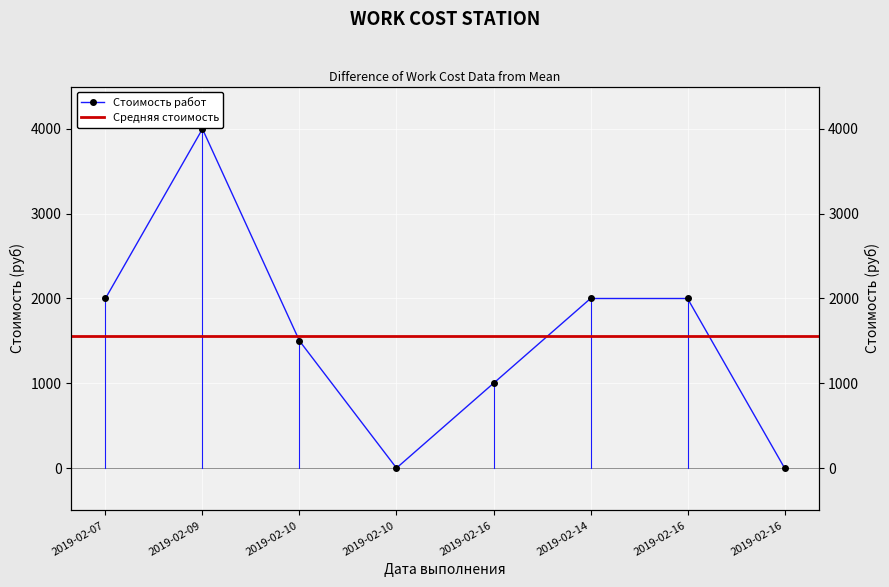

List the labels in order of value, largest first.

2019-02-09, 2019-02-07, 2019-02-14, 2019-02-16, 2019-02-10, 2019-02-16, 2019-02-10, 2019-02-16